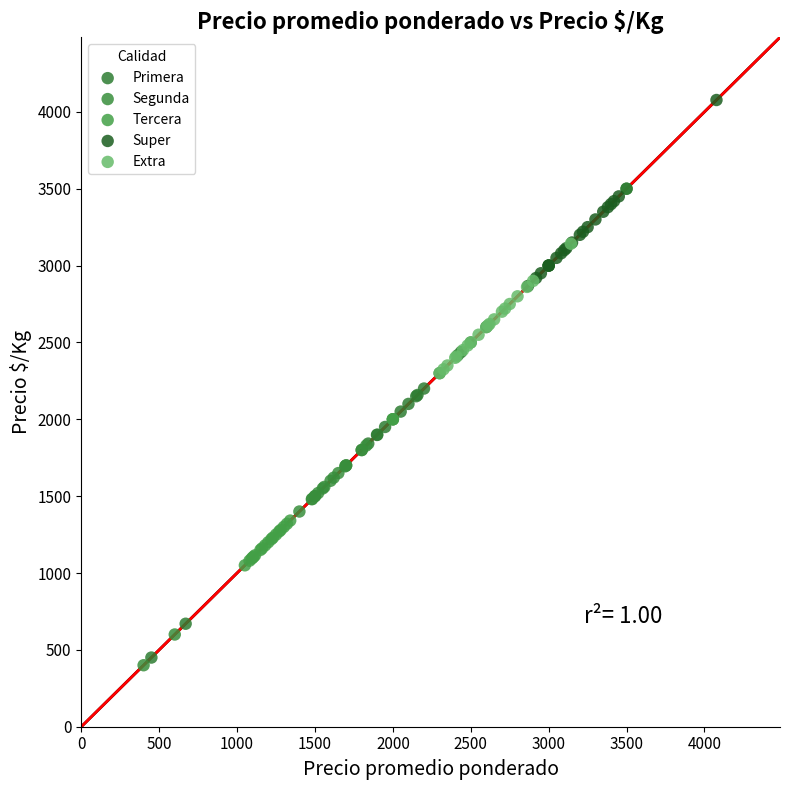

Which series has the widest spread of Y values?

Primera